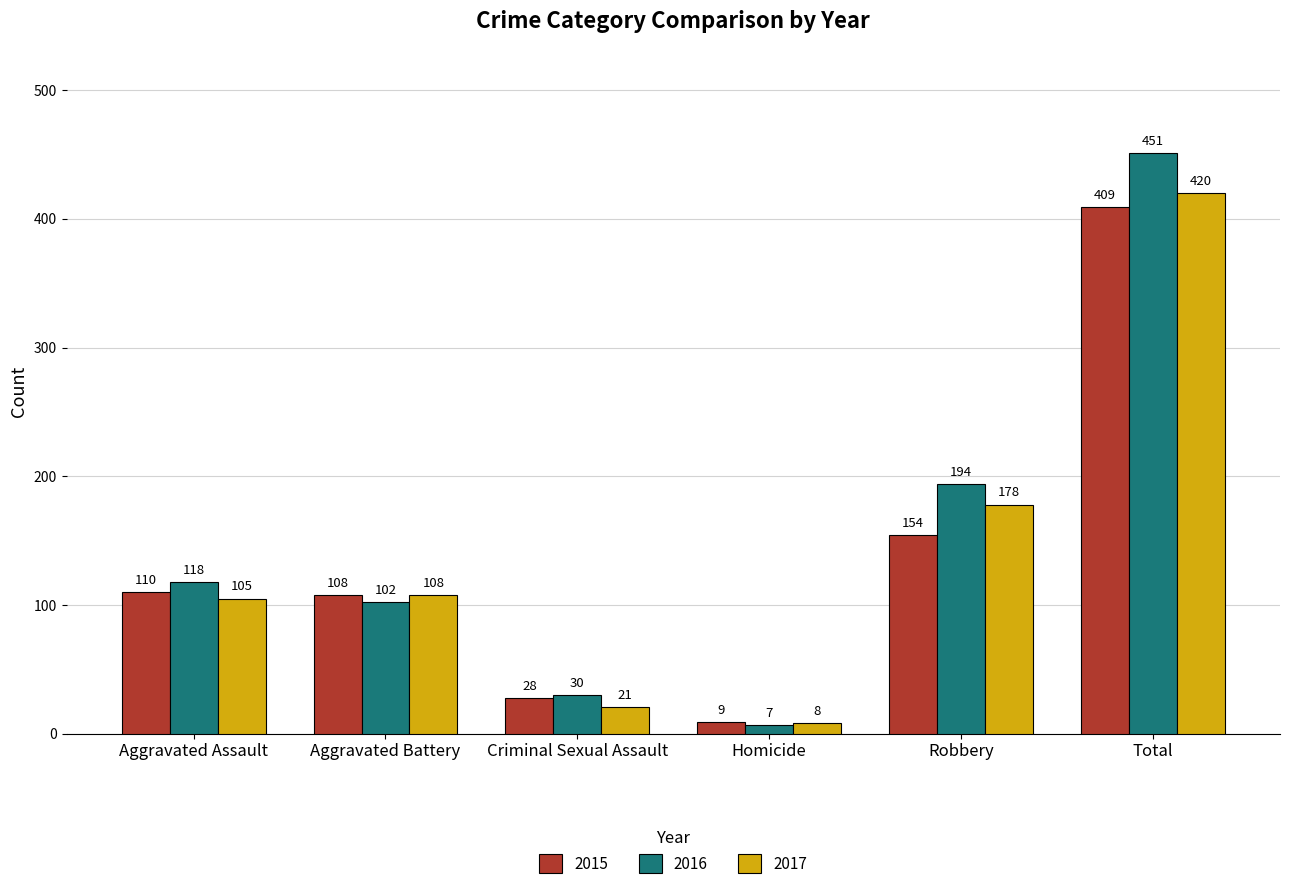

Which series has the largest total across all categories?

2016